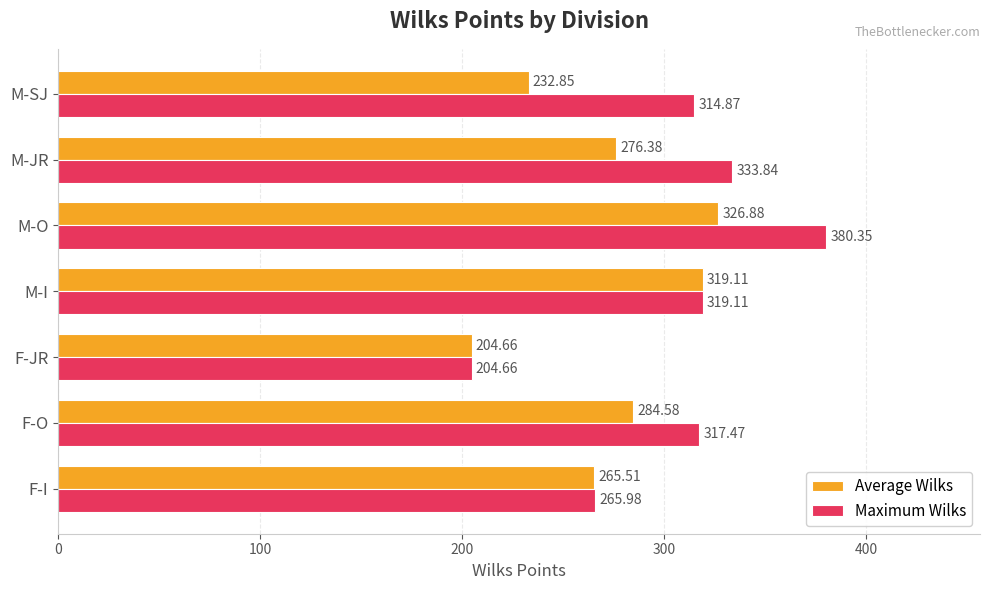

Which series has the largest total across all categories?

Maximum Wilks